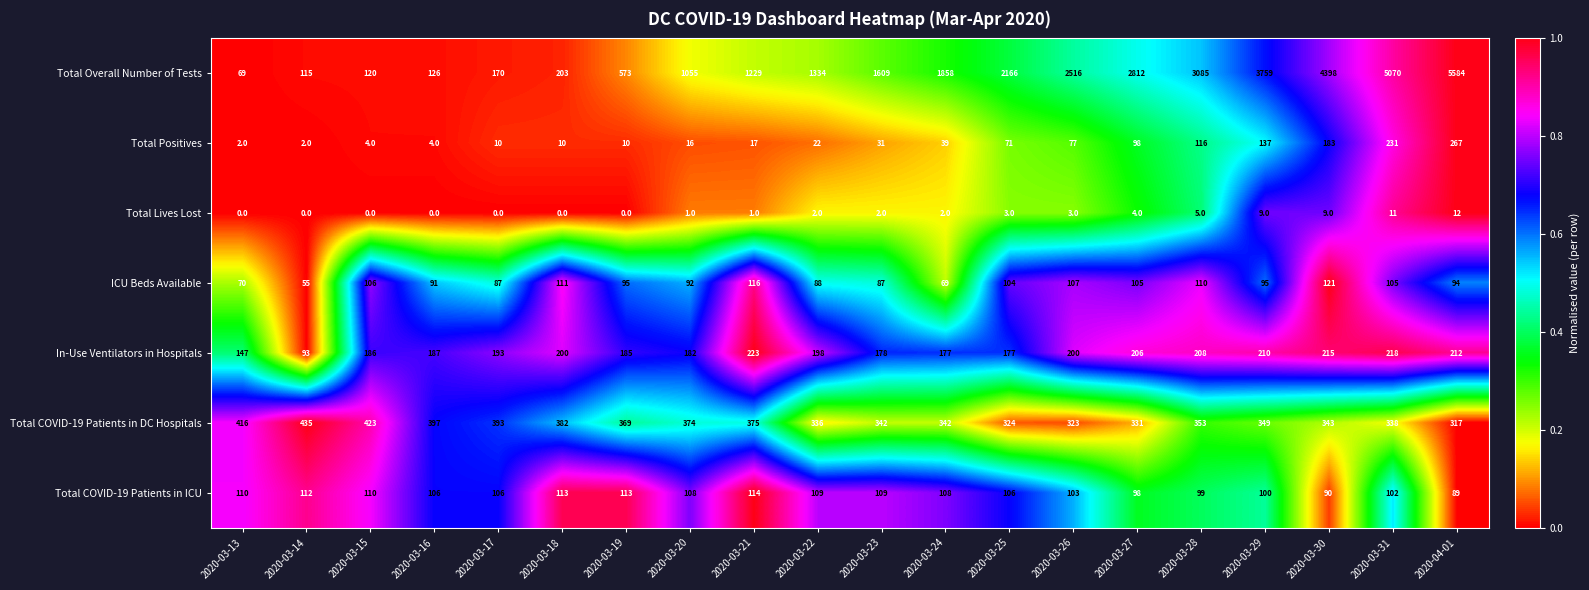

Which series has the largest total across all categories?

Total Overall Number of Tests